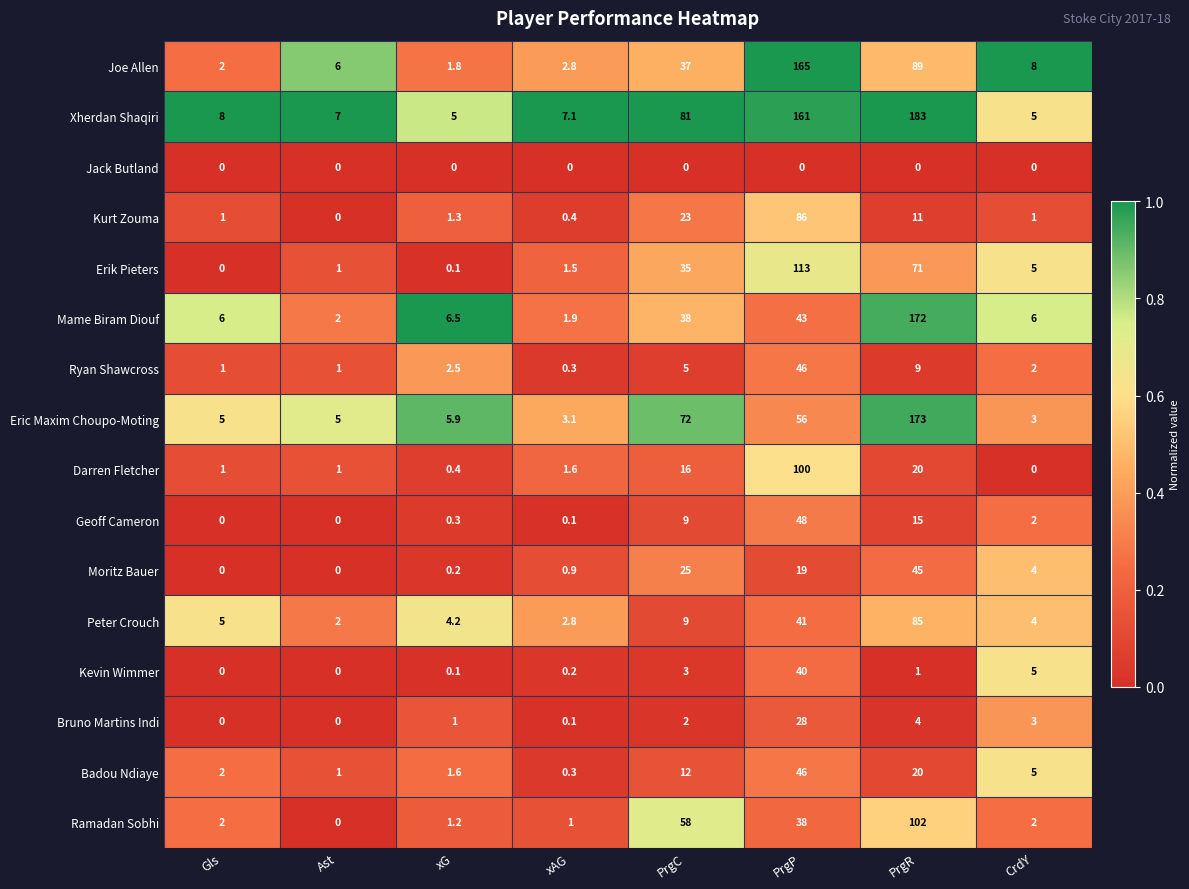

What is the average value of the Eric Maxim Choupo-Moting series?

40.4